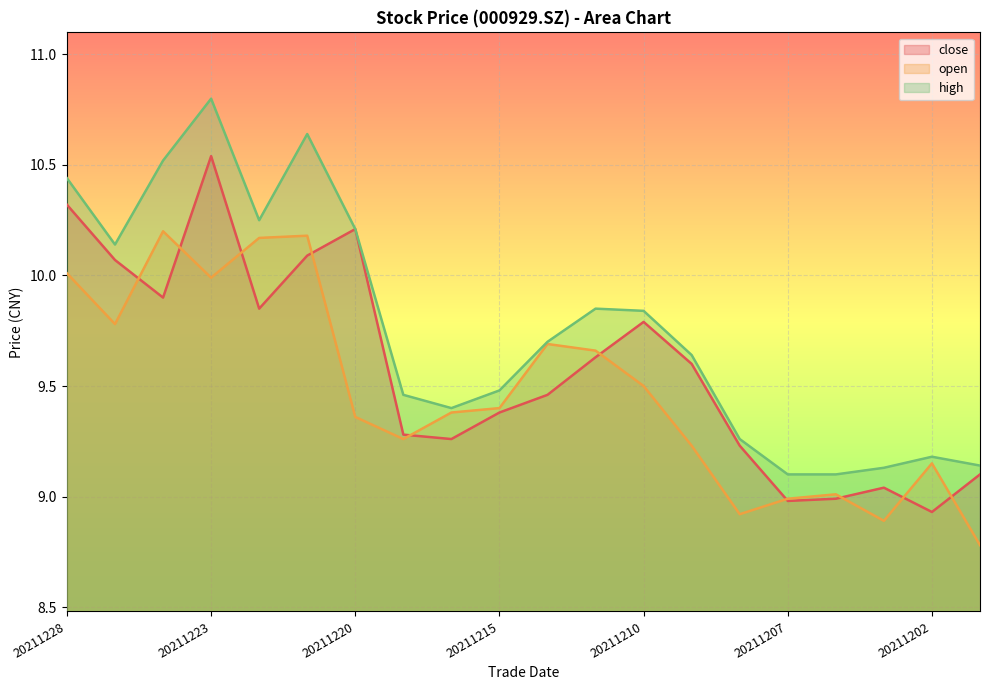

Where is the first local maximum for high?

20211223